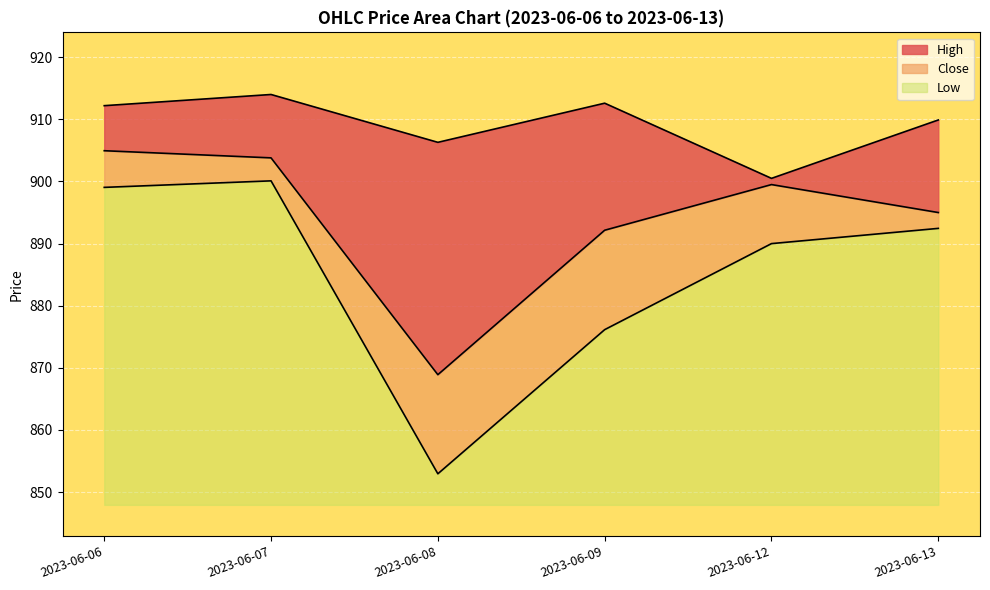

Which has a higher value, 2023-06-12 or 2023-06-13?

2023-06-13